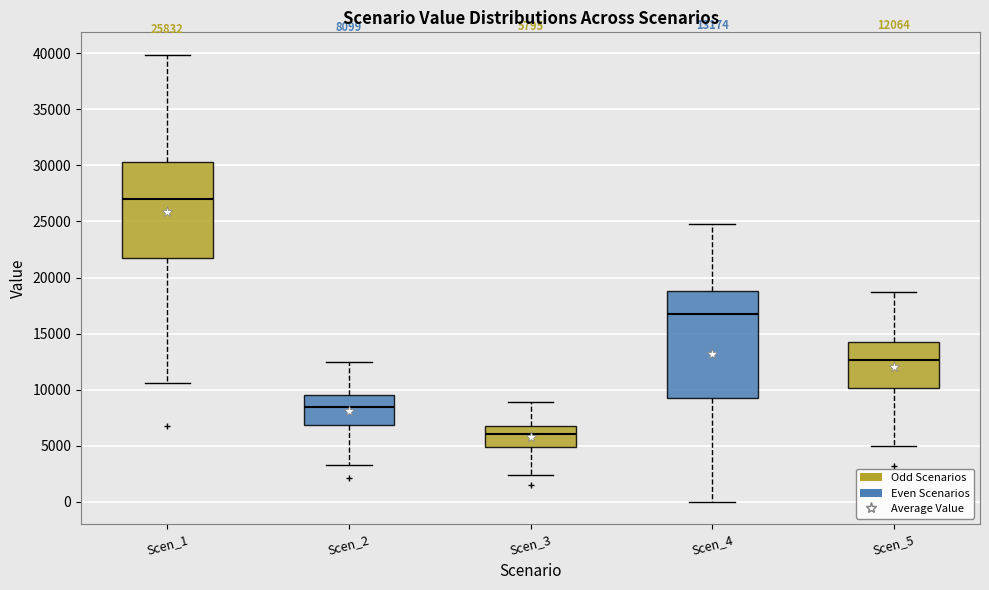

Comparing the boxes themselves (not the whiskers), which one is the tallest?

Scen_4